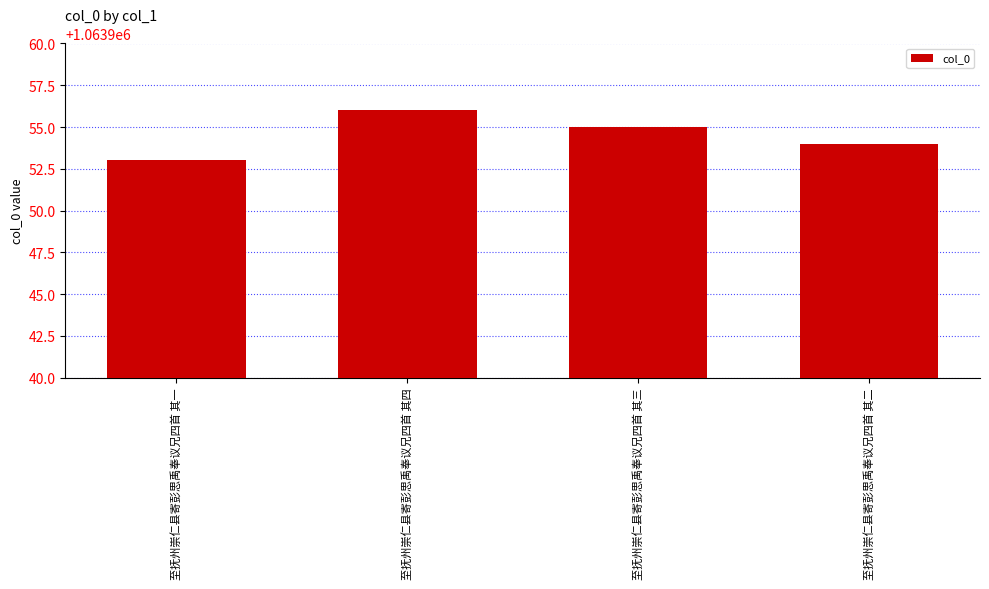

At which label does the data first exceed 1063955?

至抚州崇仁县寄彭思禹奉议兄四首 其四